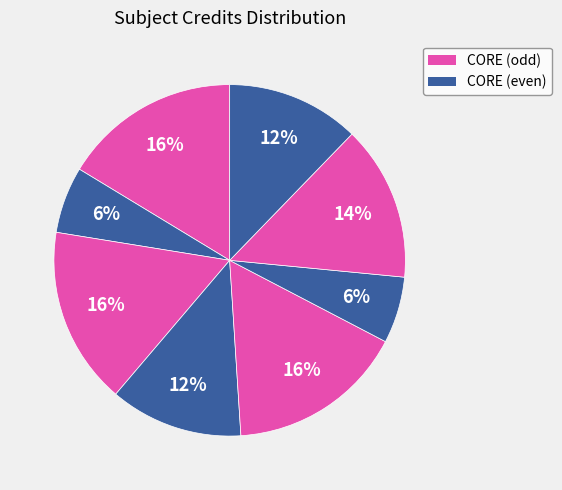

Count the number of slices in the pie.

8